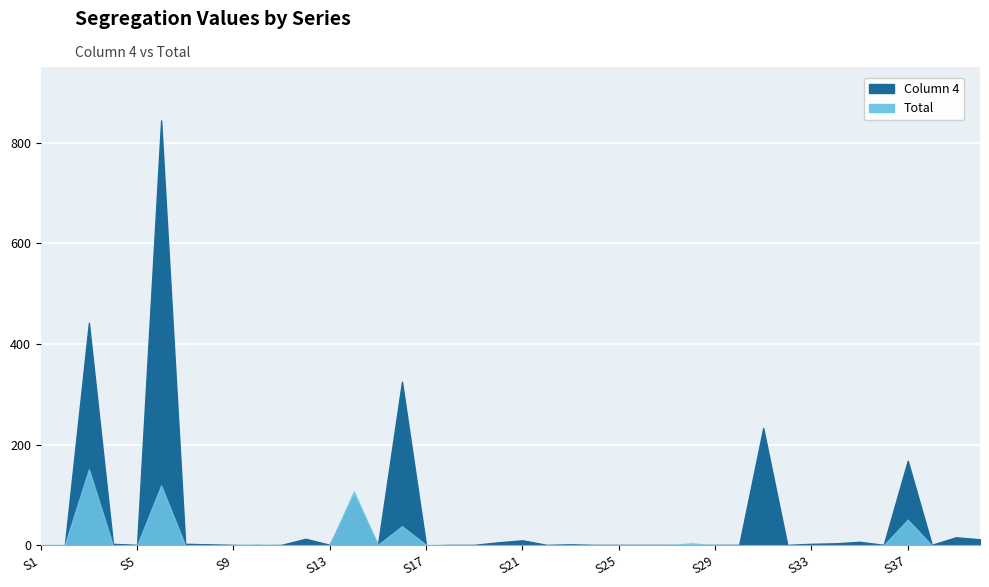

How many lines are shown in the chart?

2